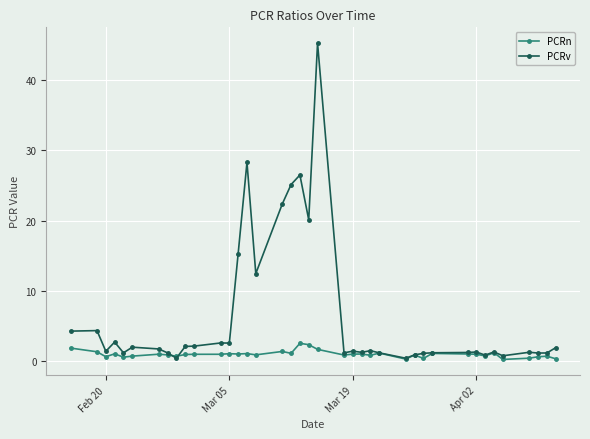

What is the greatest value displayed?

45.3